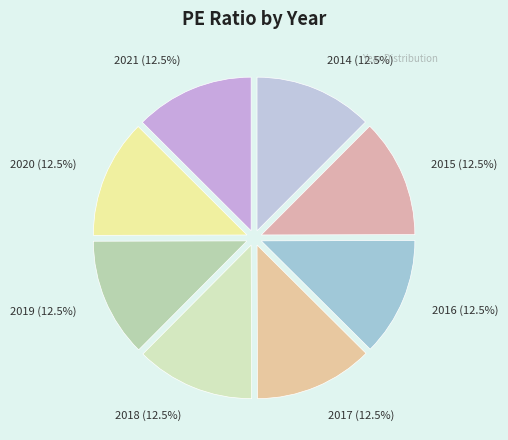

What is the total percentage of 2018 and 2021?

25.0%